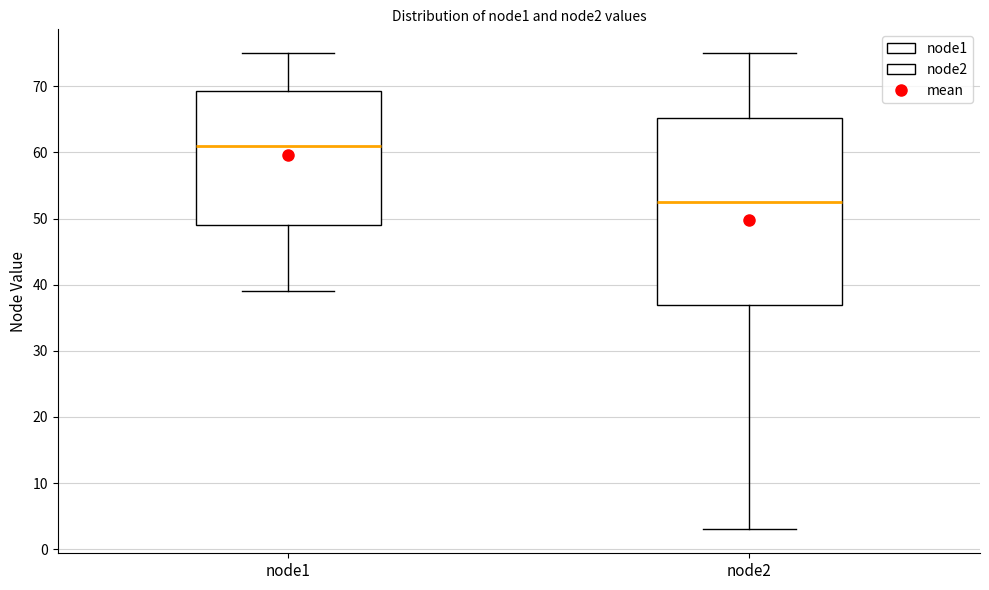

Which box is the tallest, from its lower edge to its upper edge?

node2